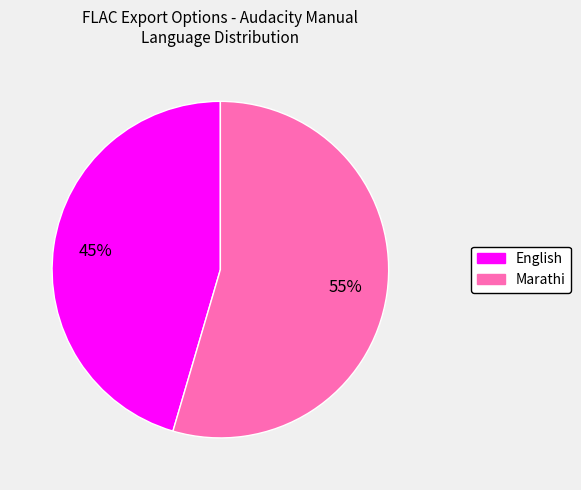

What is the ratio of the value at English to the value at Marathi?

0.8